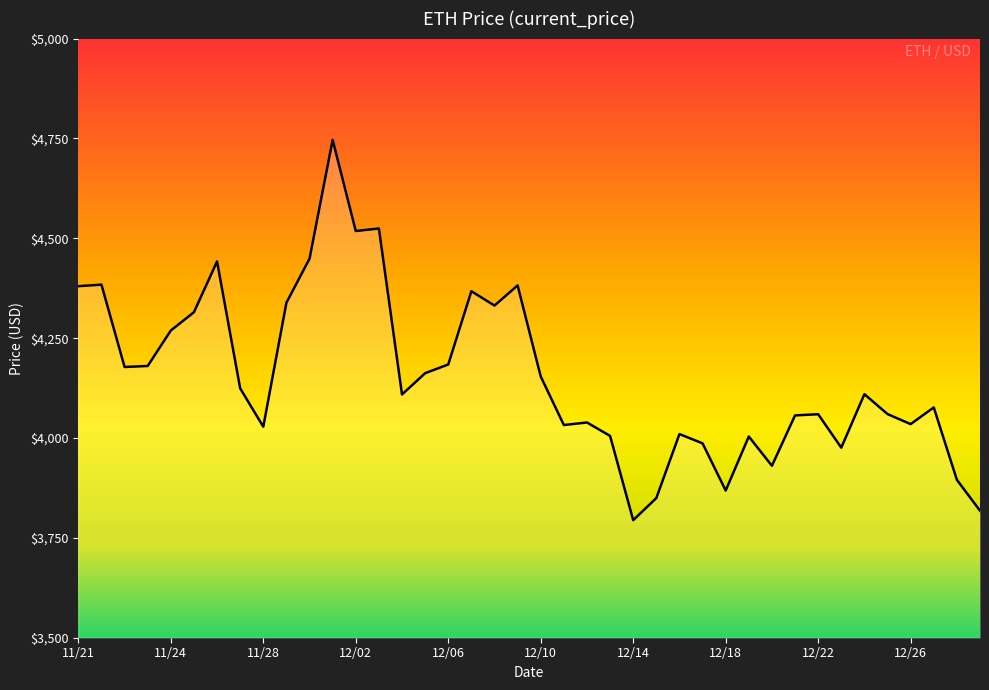

True or false: the data has more than 2 interior local peaks.

True